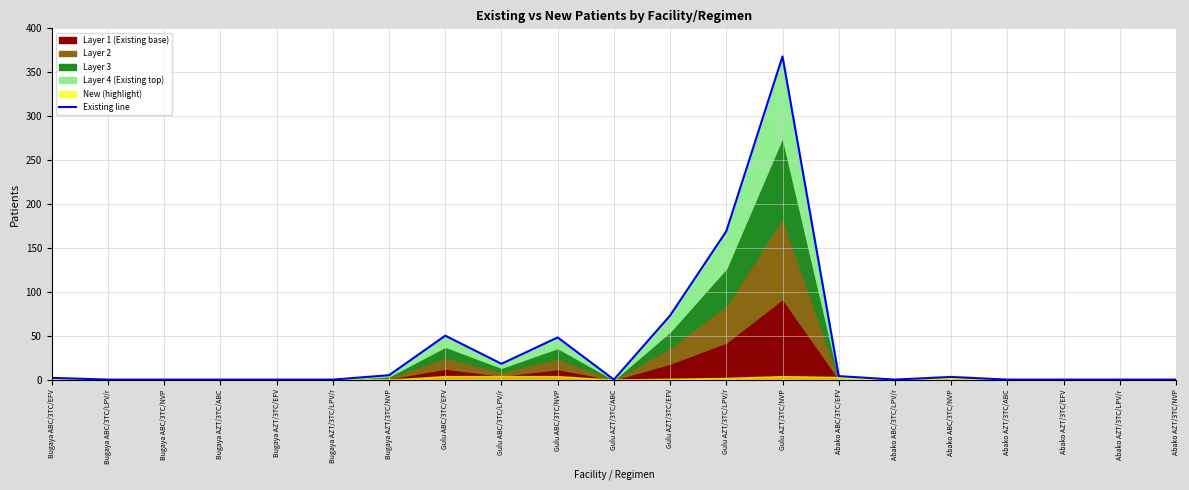

Where is the data nearest to the value 184?

Gulu AZT/3TC/LPV/r